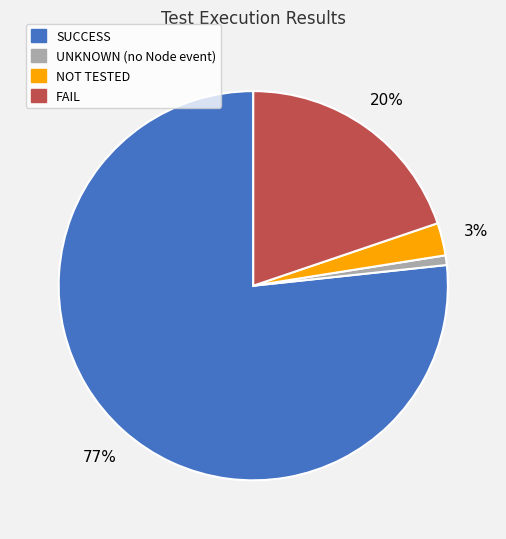

Between UNKNOWN (no Node event) and SUCCESS, which is larger?

SUCCESS